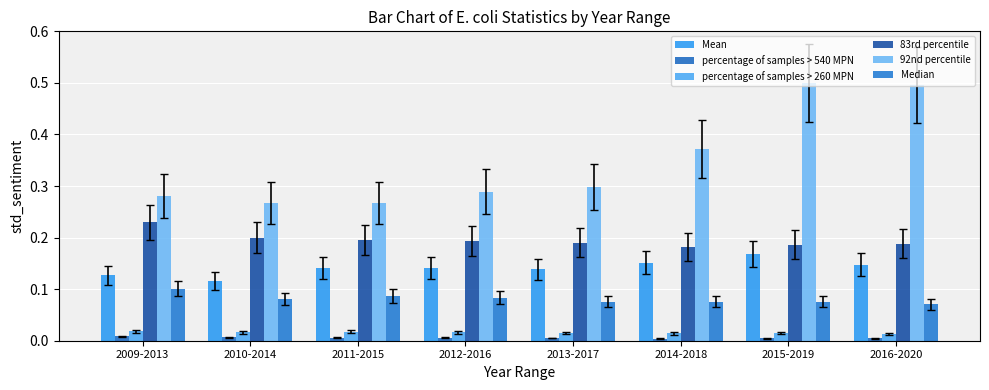

At how many categories does at least one series exceed 0?

8